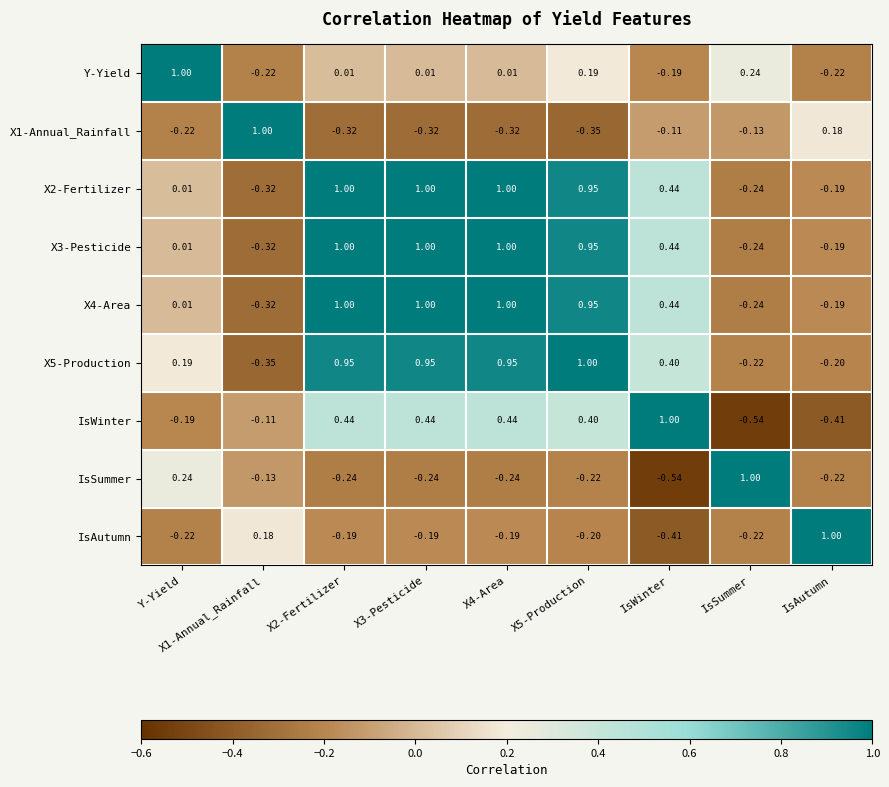

At which label is X4-Area closest to 0?

Y-Yield